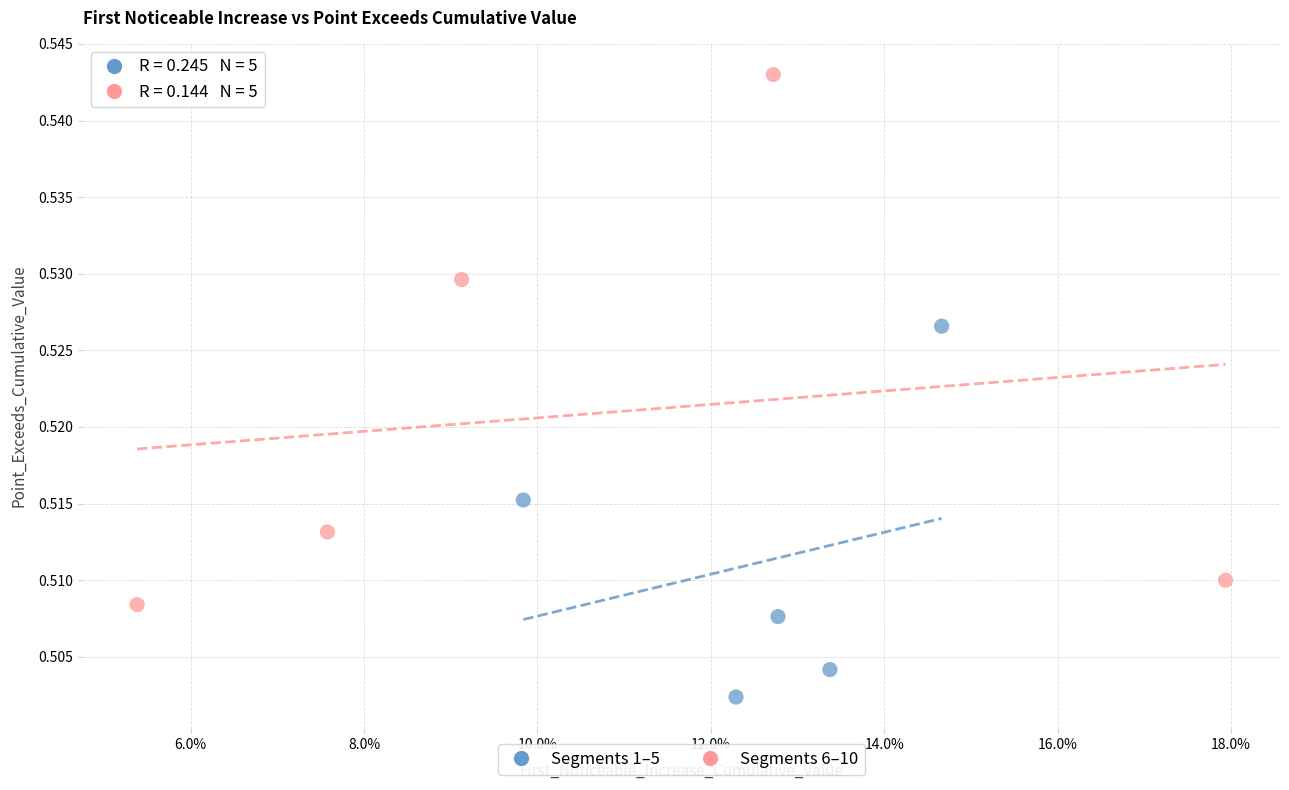

Which series reaches the maximum Y coordinate?

Segments 6–10